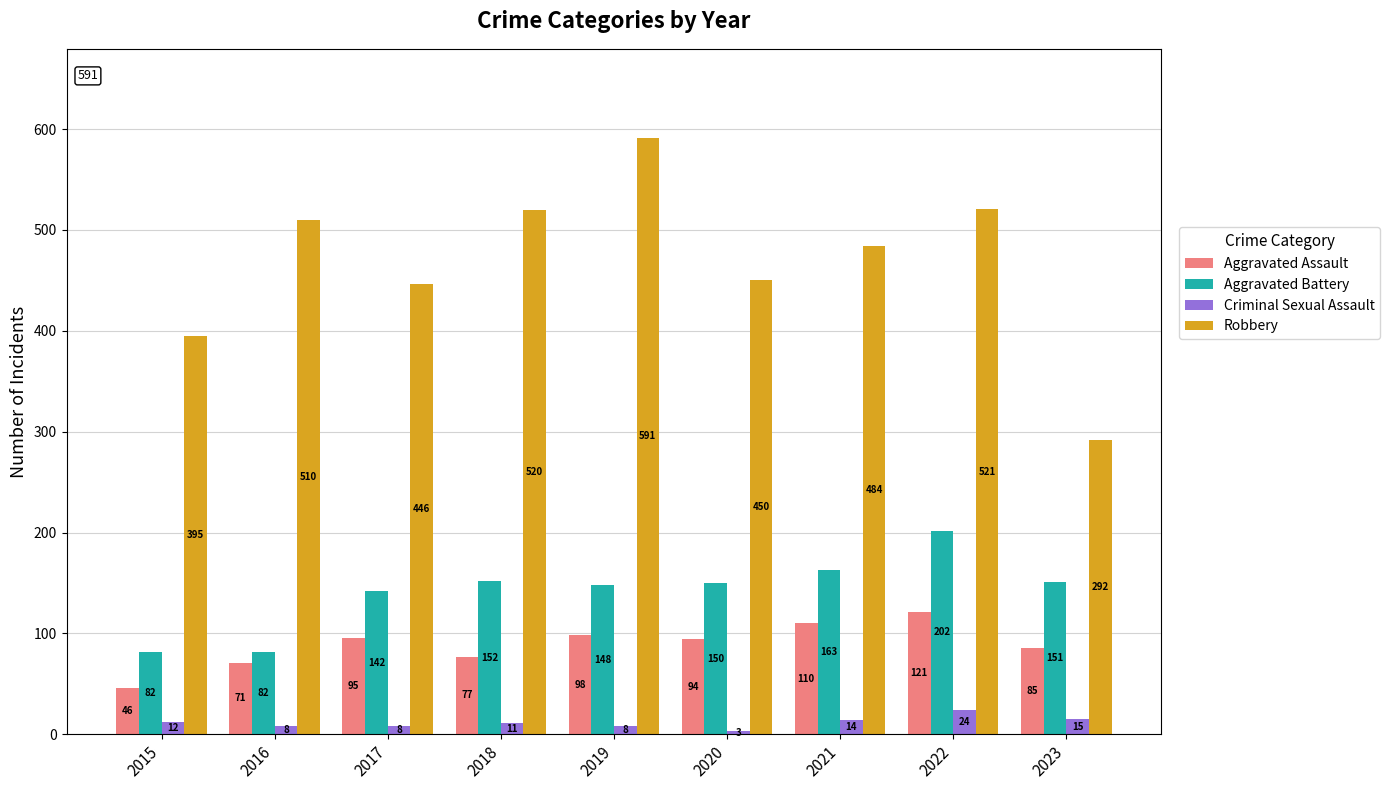

Reading left to right, extract all data points from this chart.

Aggravated Assault: 46	71	95	77	98	94	110	121	85
Aggravated Battery: 82	82	142	152	148	150	163	202	151
Criminal Sexual Assault: 12	8	8	11	8	3	14	24	15
Robbery: 395	510	446	520	591	450	484	521	292